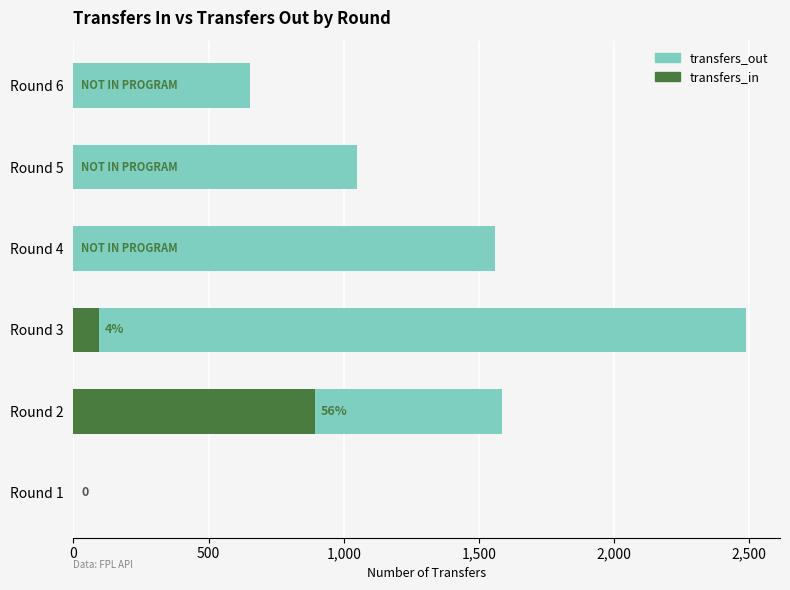

What are all the series names shown in the legend?

transfers_out, transfers_in